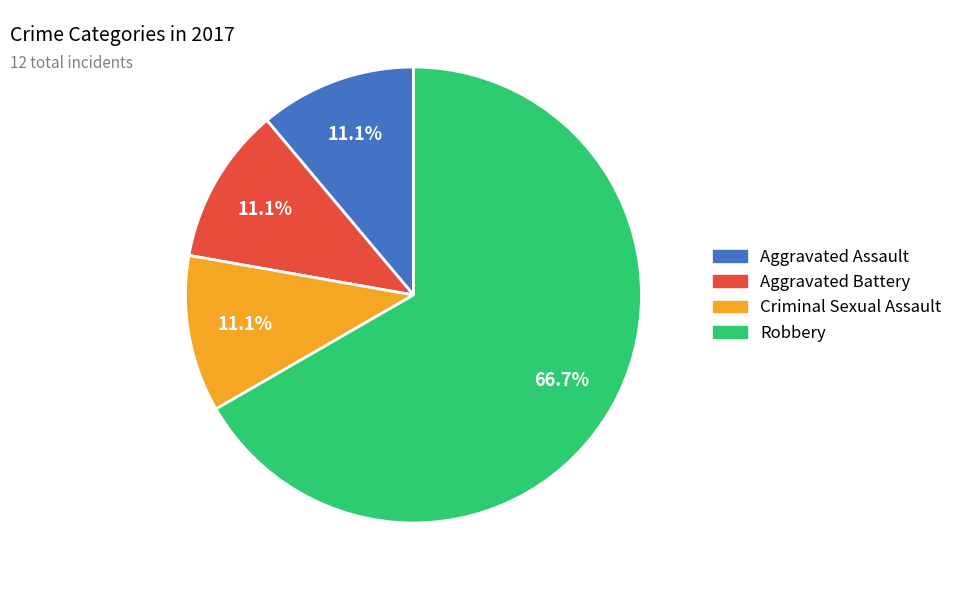

To the nearest percent, what is the difference between the largest and smallest slice percentages?

56%